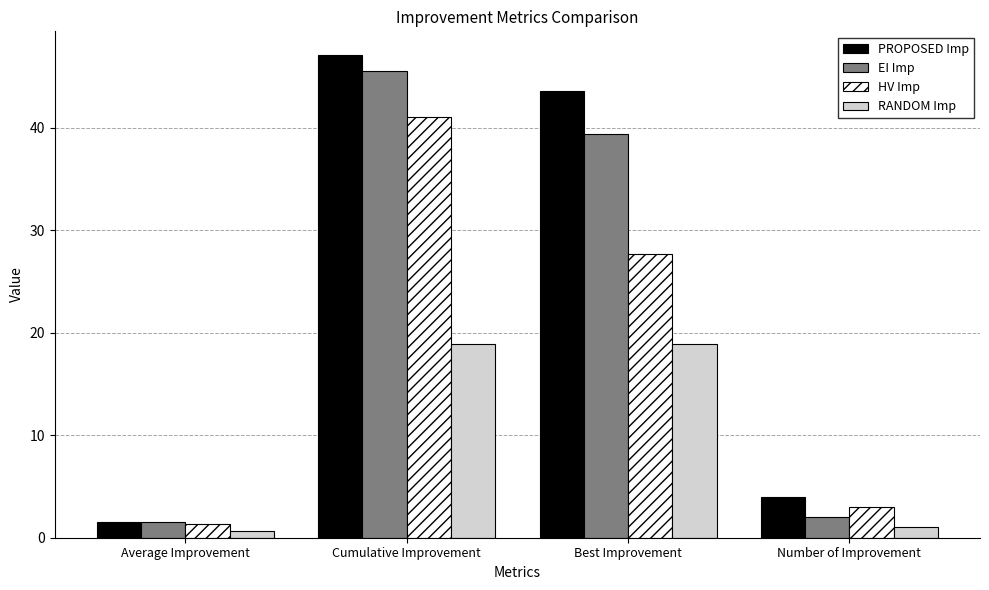

List the labels in order of HV Imp value, largest first.

Cumulative Improvement, Best Improvement, Number of Improvement, Average Improvement